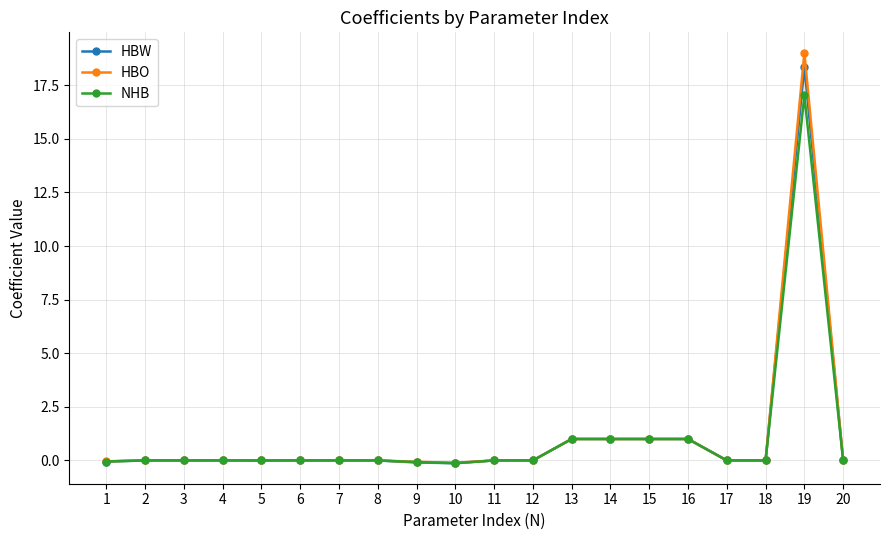

What is the maximum value shown in the chart?

19.0